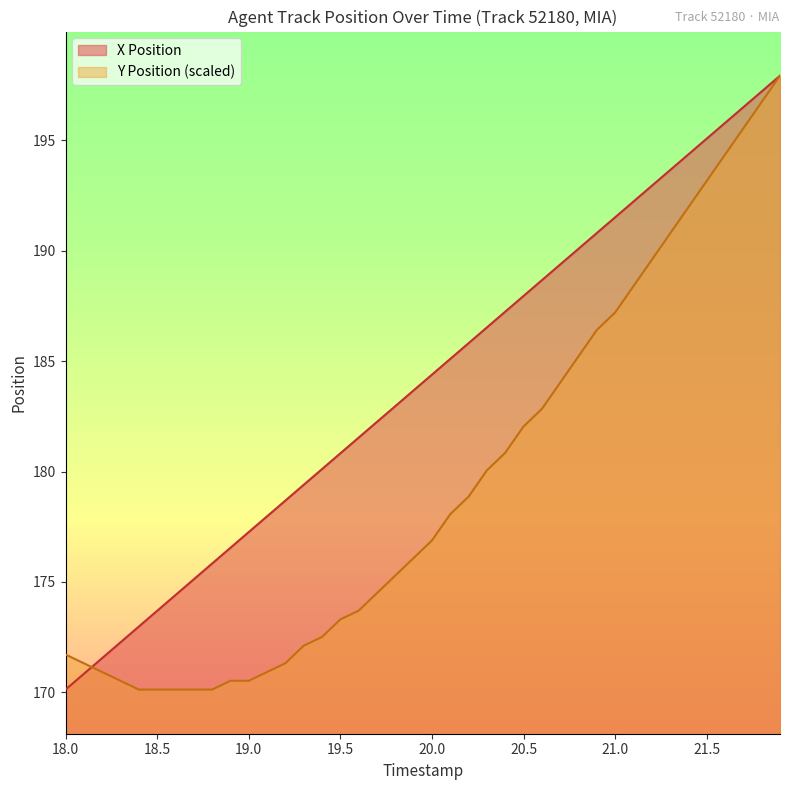

List the series in order of their overall mean, highest first.

X Position, Y Position (scaled)